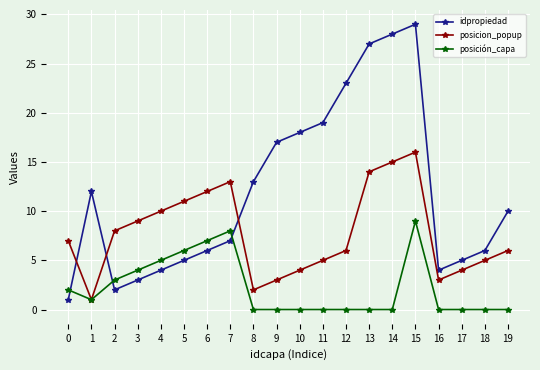

True or false: idpropiedad and posición_capa cross at least once.

True